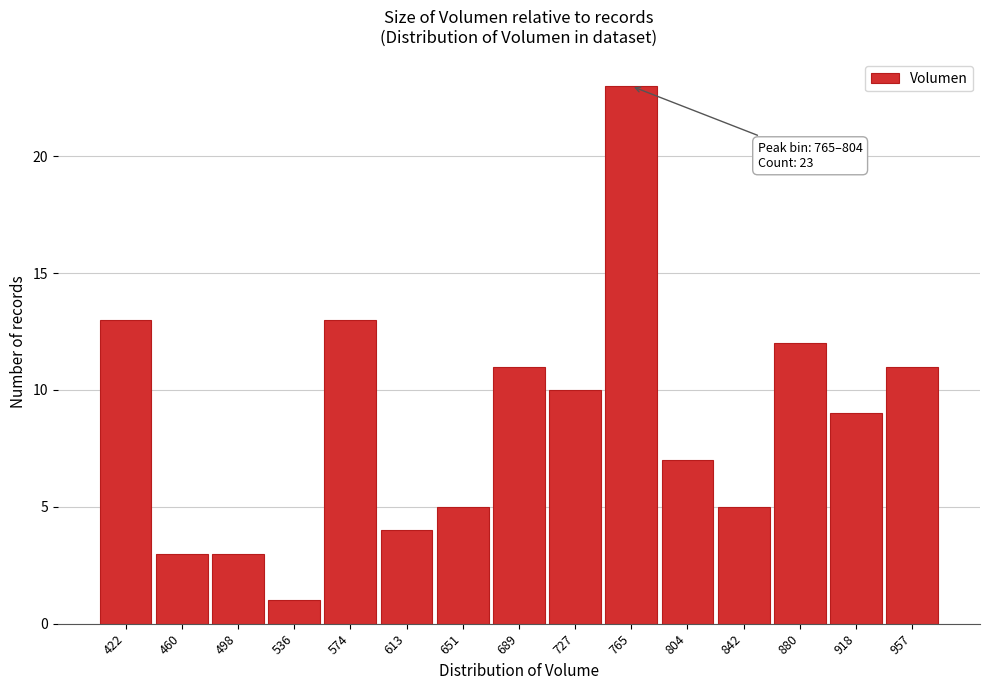

Reading left to right, list all the values displayed in this chart.

13	3	3	1	13	4	5	11	10	23	7	5	12	9	11